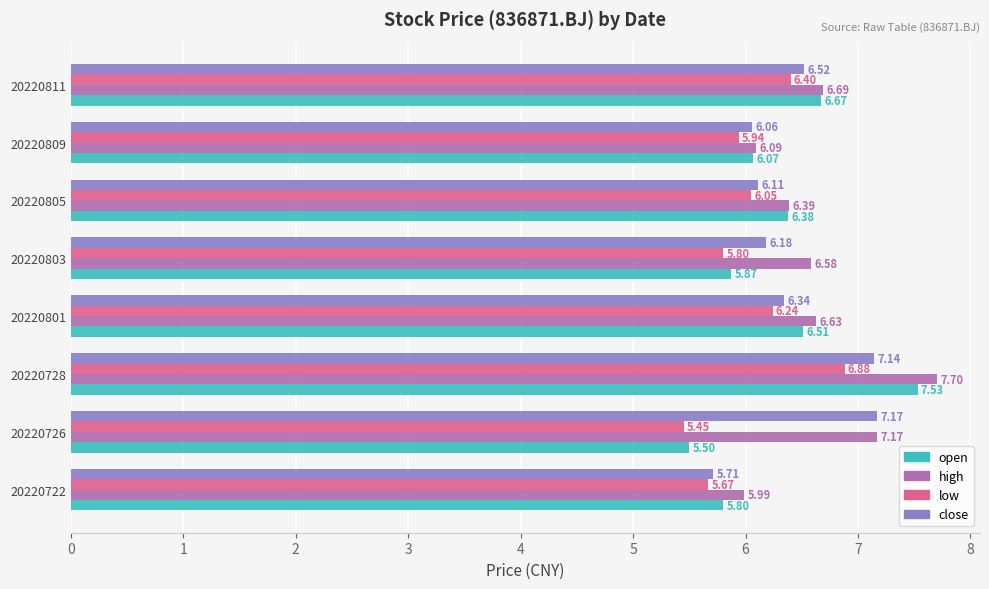

How many series are shown in this chart?

4